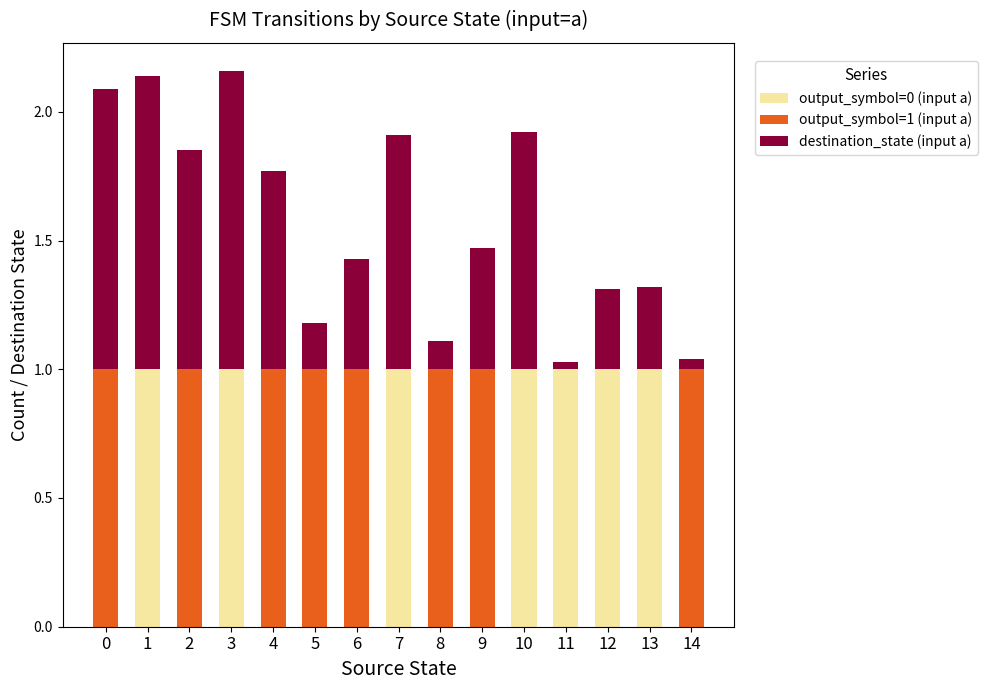

Is it true that output_symbol=0 (input a) equals 0.5 at 1?

False